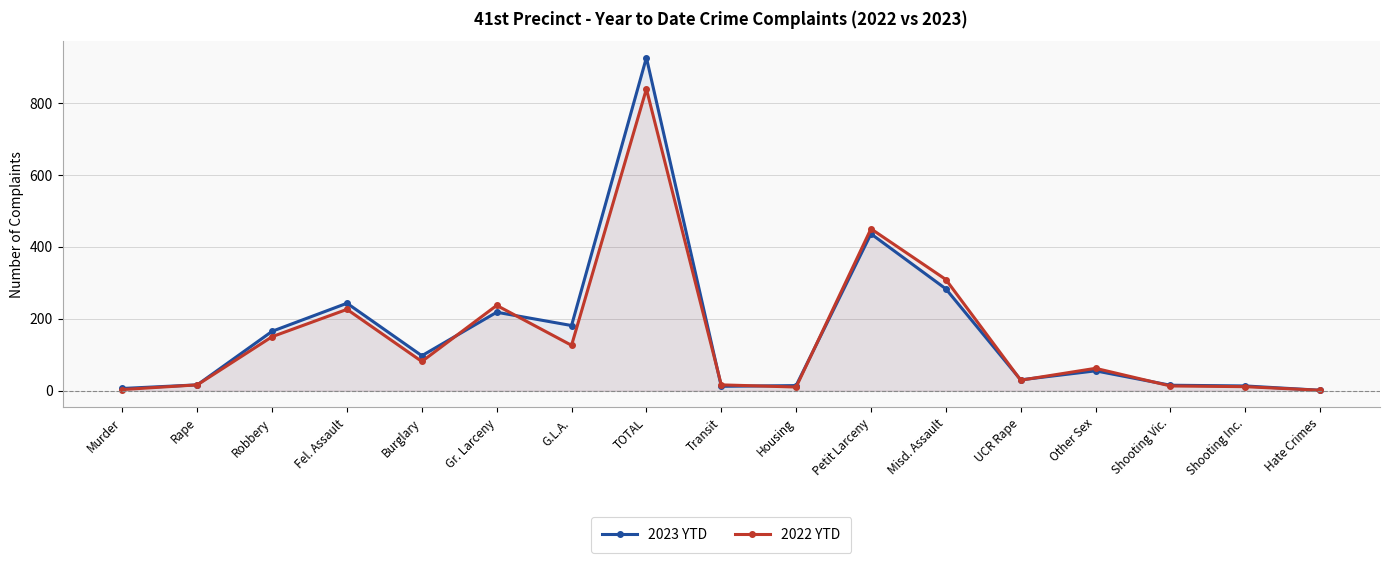

How many values in the 2022 YTD series are below 62?

8